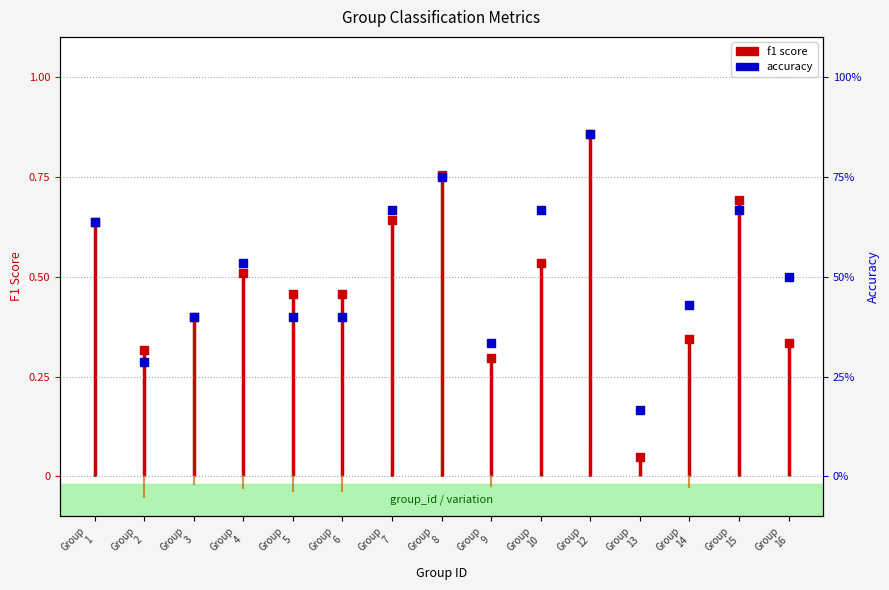

Is the value of accuracy at Group
9 greater than the value of f1 score at Group
14?

No